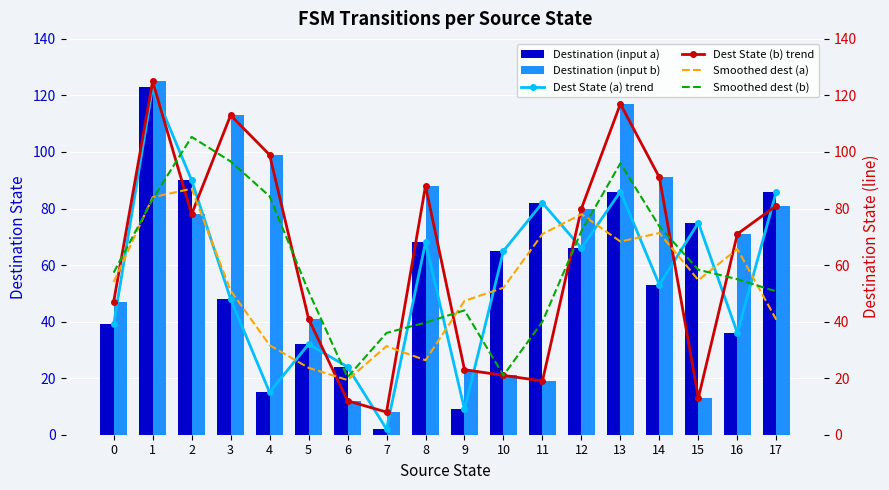

Which series has the widest spread of values?

Destination (input a)